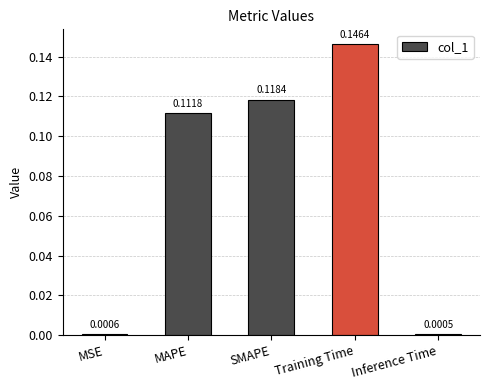

What position from the right is Training Time?

2